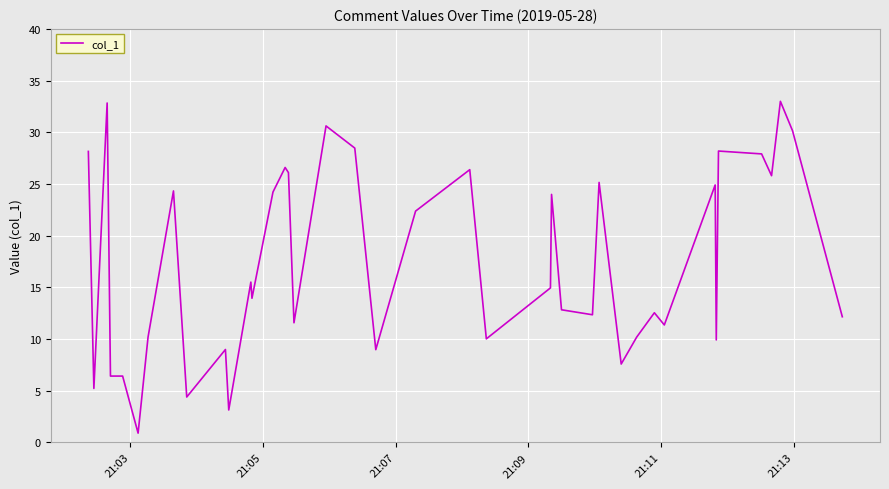

What is the greatest value displayed?

33.0